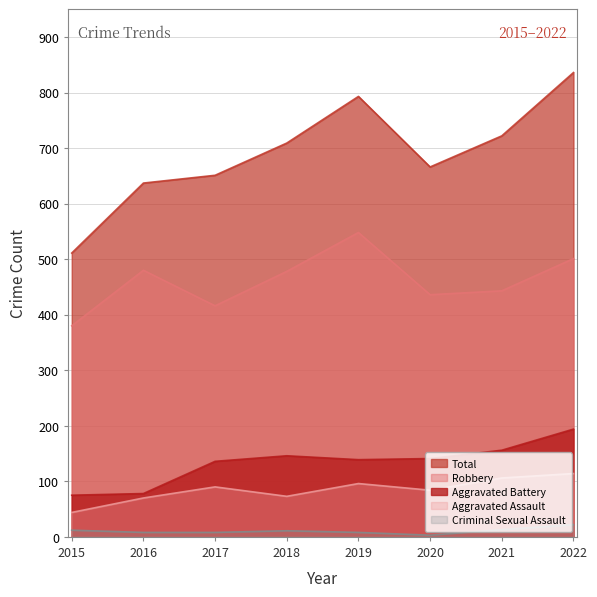

Reading right to left, list all the values displayed in this chart.

Aggravated Assault: 114	106	84	96	73	90	70	44
Aggravated Battery: 194	156	141	139	146	136	78	75
Criminal Sexual Assault: 22	13	3	8	11	8	8	12
Robbery: 501	443	436	548	478	416	480	380
Total: 836	722	666	793	709	651	637	511